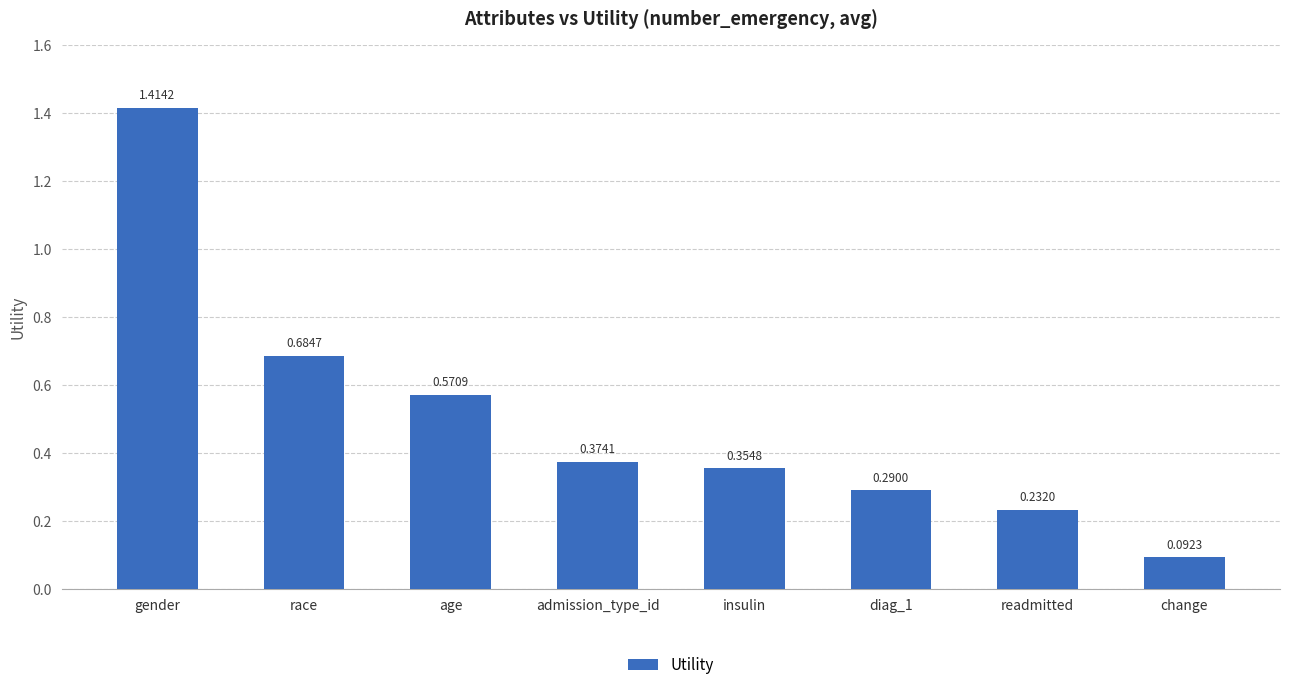

Is it true that the value at admission_type_id is 0.7?

False